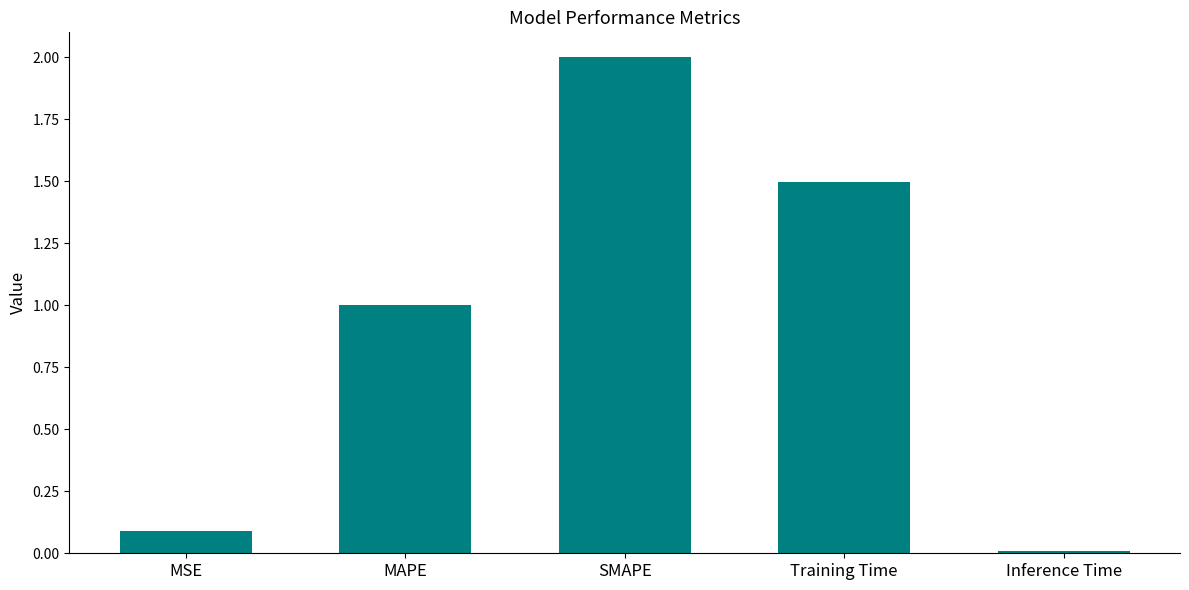

What is the change in value from SMAPE to Inference Time?

-2.0